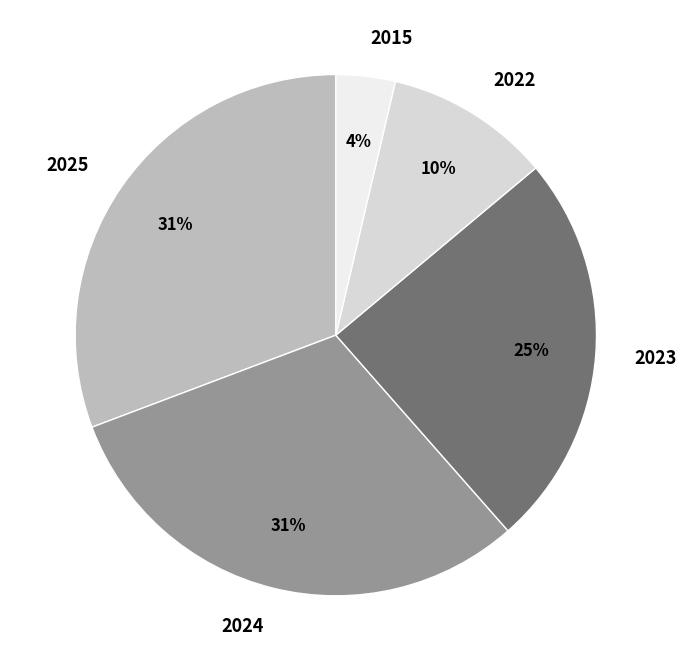

What is the ratio of the value at 2024 to the value at 2025?

1.0